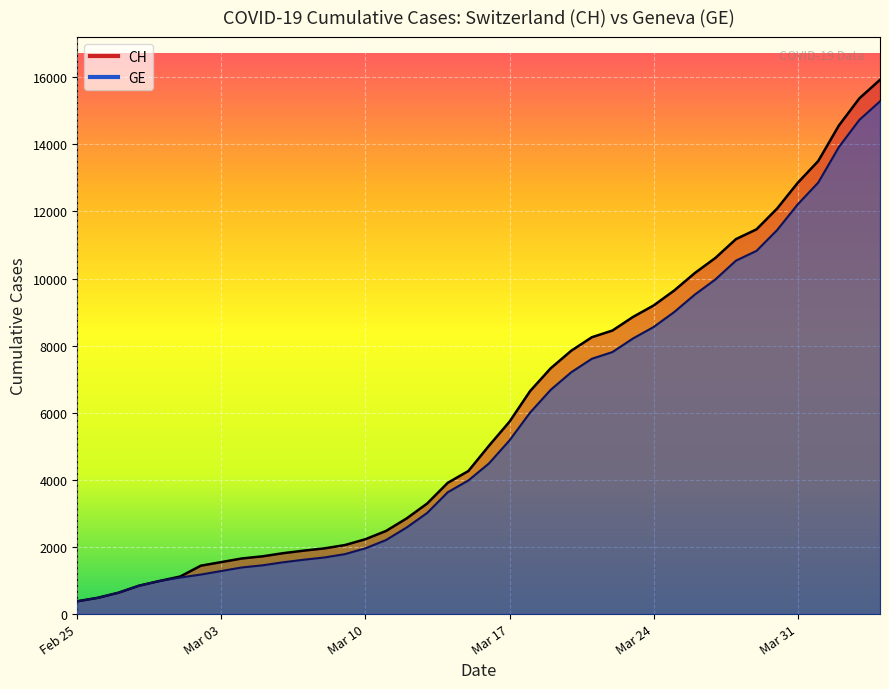

True or false: CH and GE intersect in this chart.

False